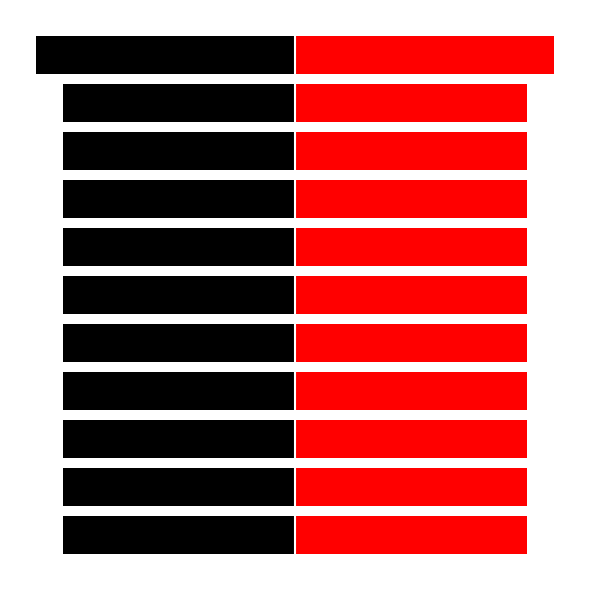

The col_0 series shows 623668 at 5. True or false?

True